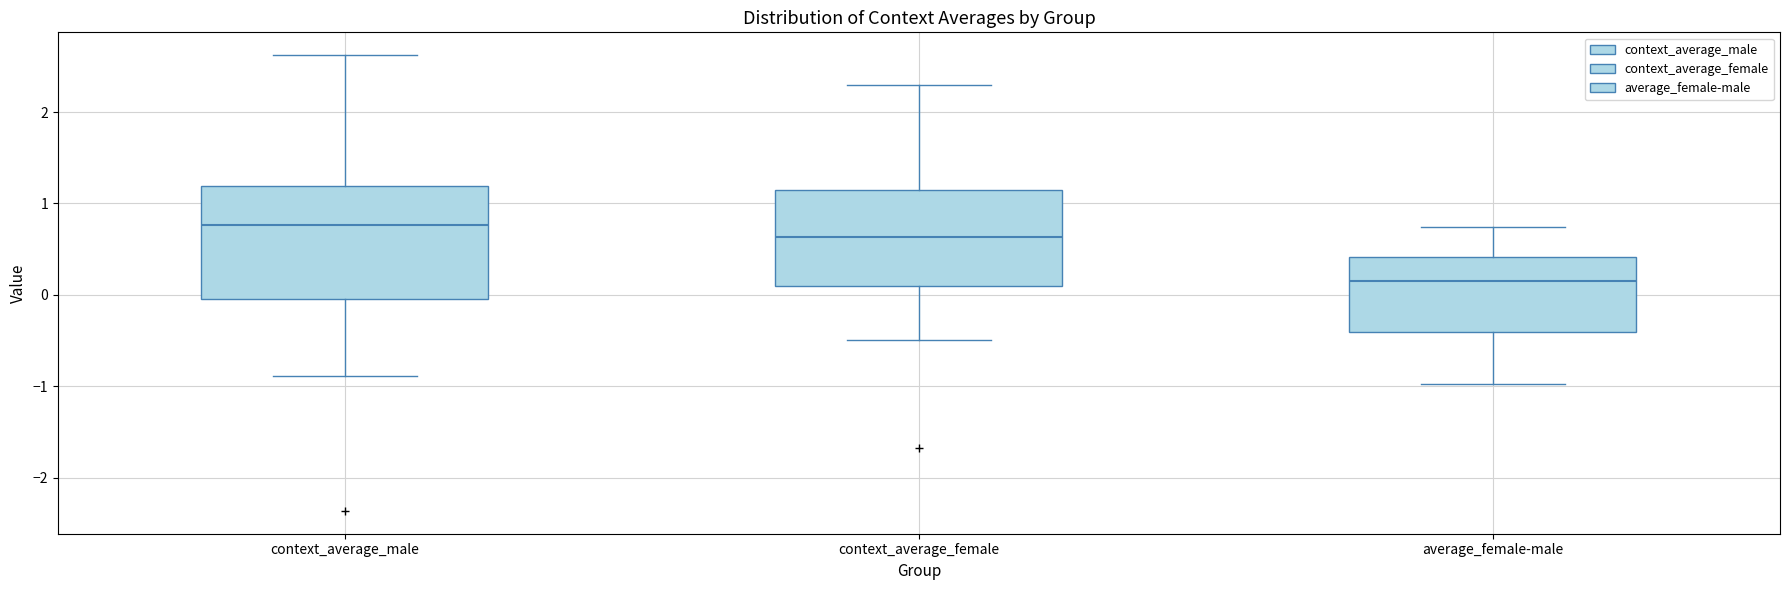

Where does the lower whisker of the box for context_average_male end on the y-axis? The values are not printed on the chart, so give them approximately, as read against the axis.

-0.9